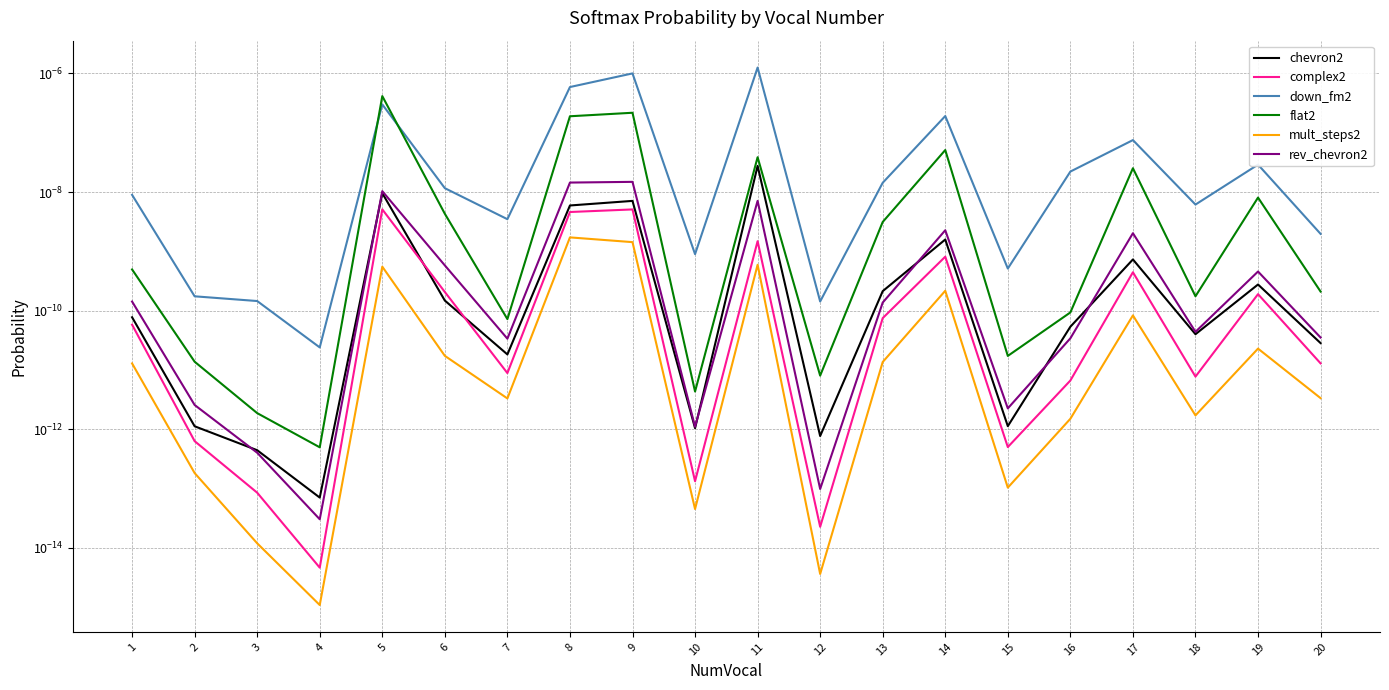

True or false: complex2 and rev_chevron2 cross at least once.

False